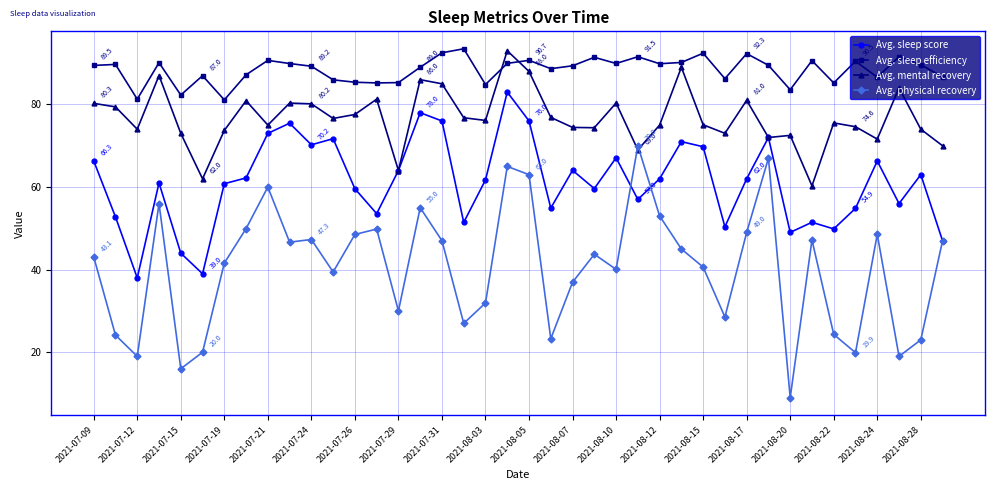

How many values in the Avg. mental recovery series are below 76?

20